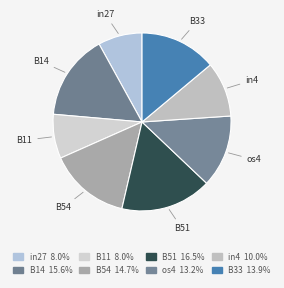

Which slice is the largest?

B51